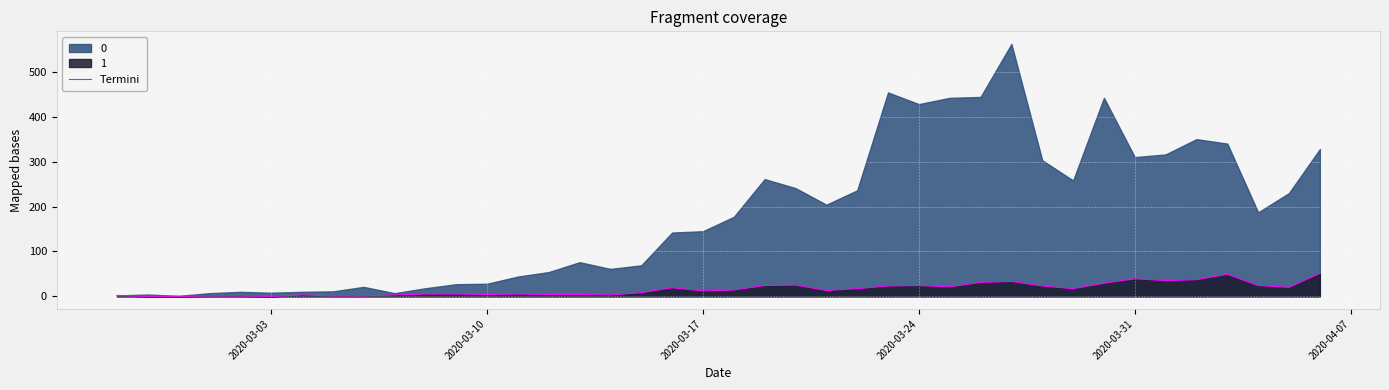

What is the highest value of the Termini series?

51